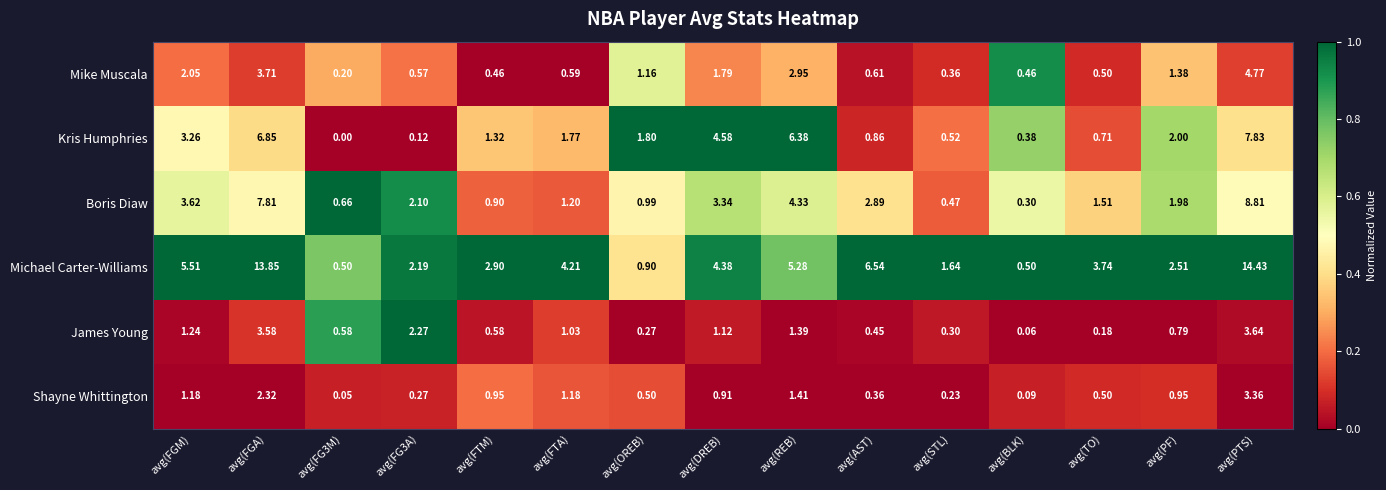

Which category has the highest value across all series?

avg(PTS)